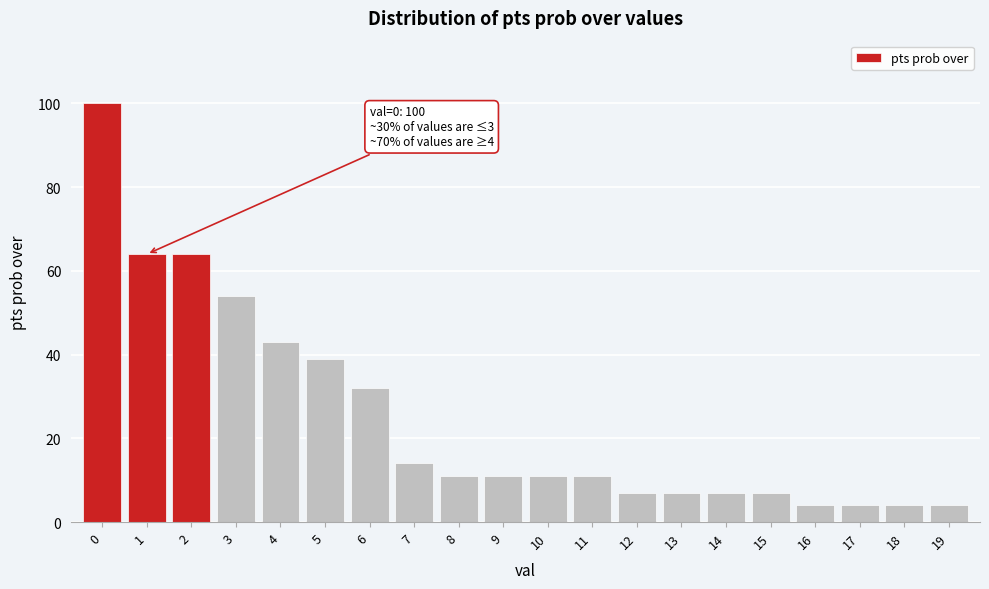

Reading right to left, list all the values displayed in this chart.

4	4	4	4	7	7	7	7	11	11	11	11	14	32	39	43	54	64	64	100